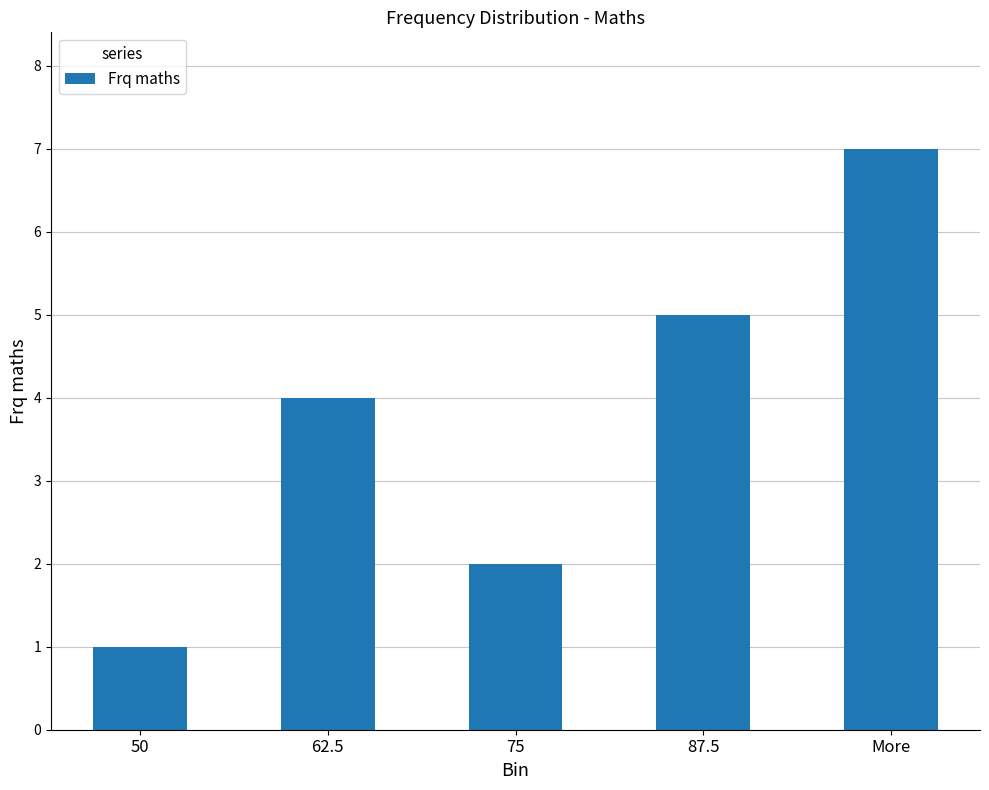

Which has a higher value, 50 or More?

More